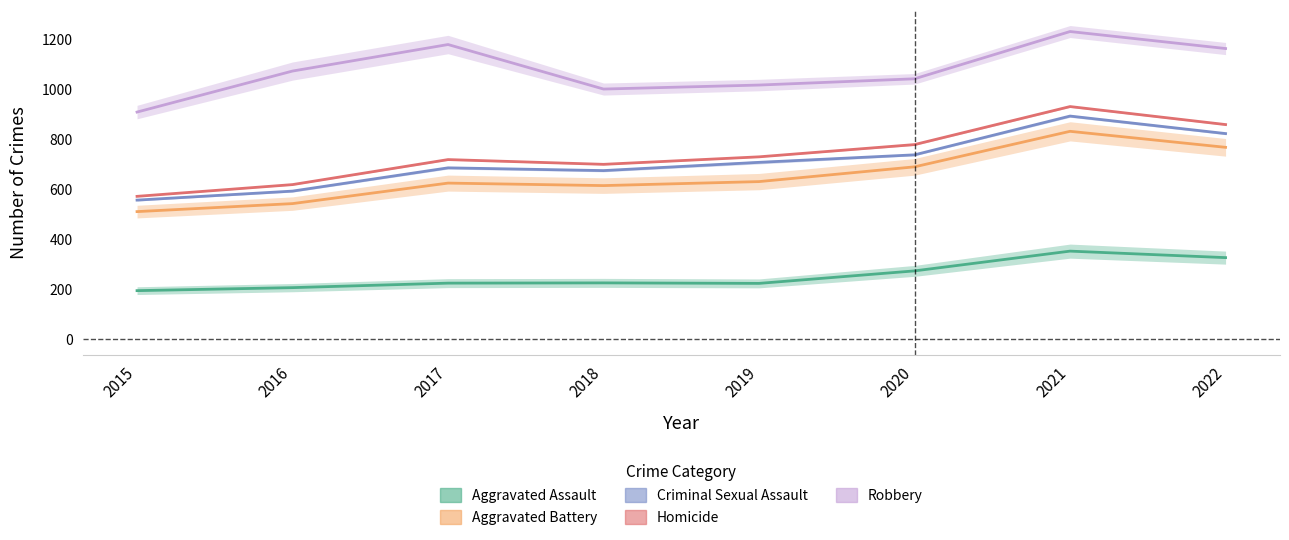

At which category does the chart reach its peak across all series?

2021